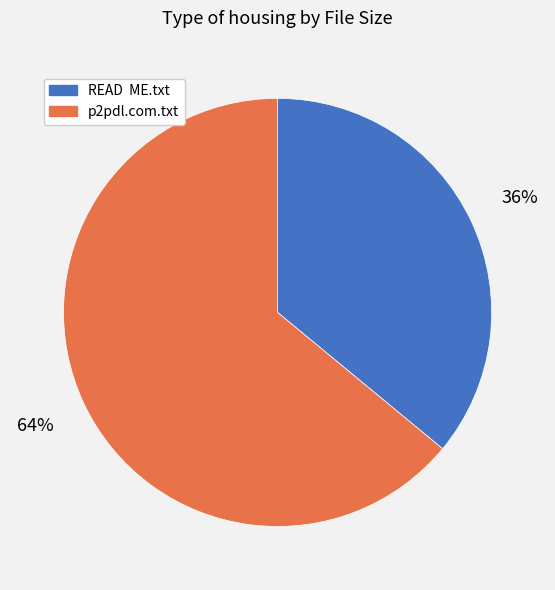

What is the smallest slice in the pie chart?

READ ME.txt